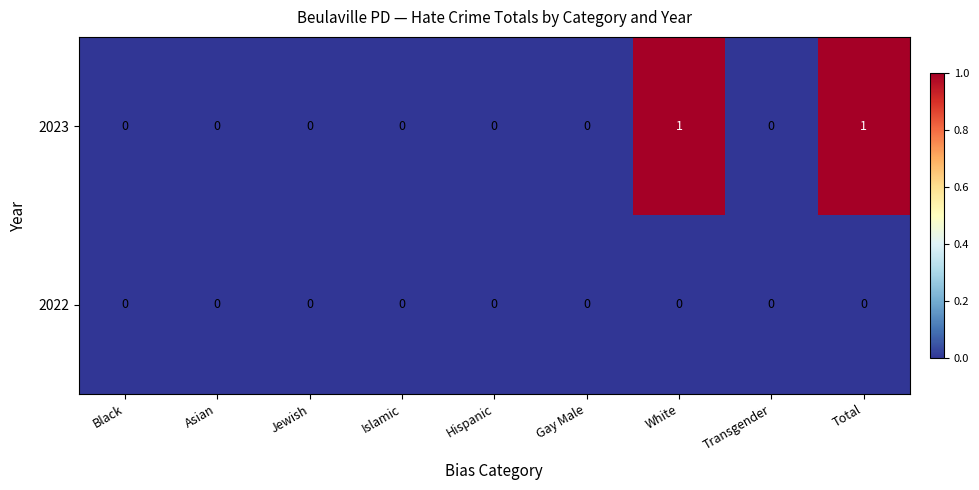

Which series has the largest total across all categories?

2023